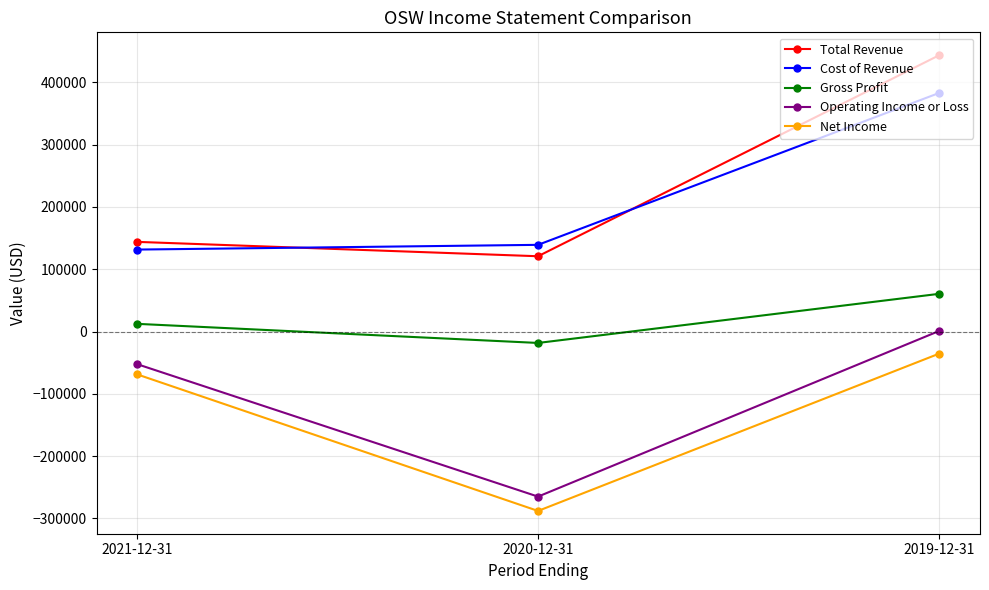

What is the label of the 3rd point from the left?

2019-12-31